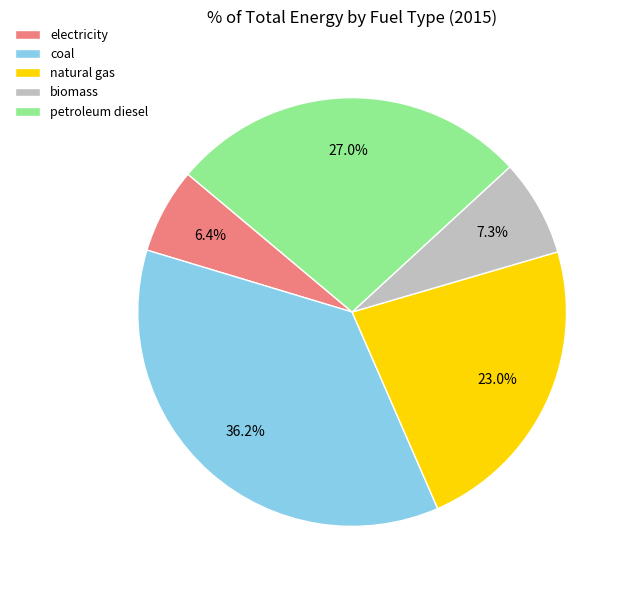

Is it true that biomass is 7% of the pie?

True